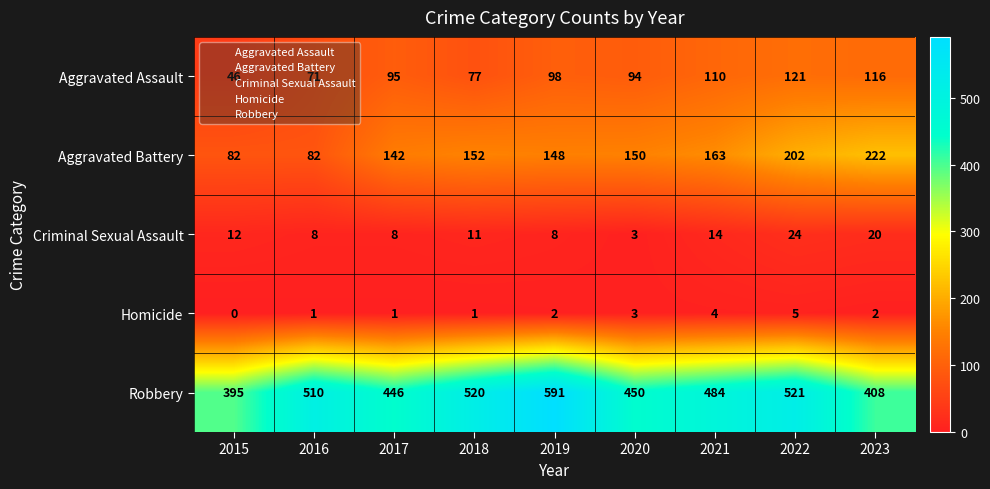

At which label does Aggravated Battery first exceed 150?

2018